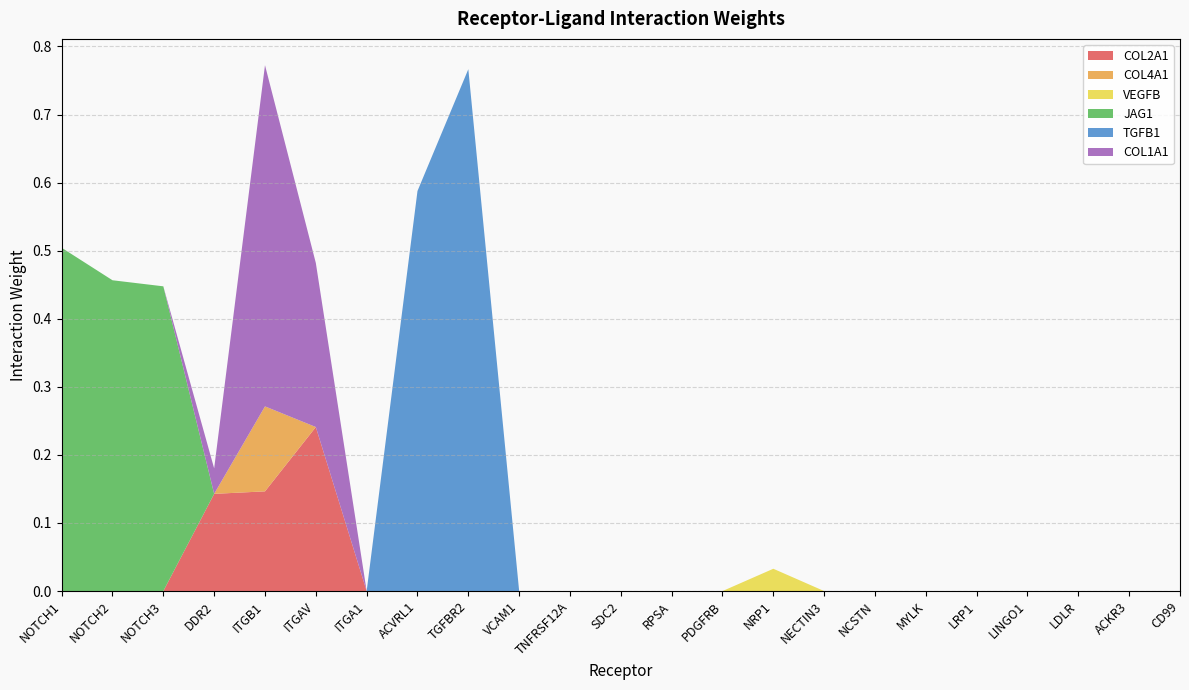

Reading left to right, list all the values displayed in this chart.

COL2A1: NOTCH1=0.0	NOTCH2=0.0	NOTCH3=0.0	DDR2=0.1	ITGB1=0.1	ITGAV=0.2	ITGA1=0.0	ACVRL1=0.0	TGFBR2=0.0	VCAM1=0.0	TNFRSF12A=0.0	SDC2=0.0	RPSA=0.0	PDGFRB=0.0	NRP1=0.0	NECTIN3=0.0	NCSTN=0.0	MYLK=0.0	LRP1=0.0	LINGO1=0.0	LDLR=0.0	ACKR3=0.0	CD99=0.0
COL4A1: NOTCH1=0.0	NOTCH2=0.0	NOTCH3=0.0	DDR2=0.0	ITGB1=0.1	ITGAV=0.0	ITGA1=0.0	ACVRL1=0.0	TGFBR2=0.0	VCAM1=0.0	TNFRSF12A=0.0	SDC2=0.0	RPSA=0.0	PDGFRB=0.0	NRP1=0.0	NECTIN3=0.0	NCSTN=0.0	MYLK=0.0	LRP1=0.0	LINGO1=0.0	LDLR=0.0	ACKR3=0.0	CD99=0.0
VEGFB: NOTCH1=0.0	NOTCH2=0.0	NOTCH3=0.0	DDR2=0.0	ITGB1=0.0	ITGAV=0.0	ITGA1=0.0	ACVRL1=0.0	TGFBR2=0.0	VCAM1=0.0	TNFRSF12A=0.0	SDC2=0.0	RPSA=0.0	PDGFRB=0.0	NRP1=0.0	NECTIN3=0.0	NCSTN=0.0	MYLK=0.0	LRP1=0.0	LINGO1=0.0	LDLR=0.0	ACKR3=0.0	CD99=0.0
JAG1: NOTCH1=0.5	NOTCH2=0.5	NOTCH3=0.4	DDR2=0.0	ITGB1=0.0	ITGAV=0.0	ITGA1=0.0	ACVRL1=0.0	TGFBR2=0.0	VCAM1=0.0	TNFRSF12A=0.0	SDC2=0.0	RPSA=0.0	PDGFRB=0.0	NRP1=0.0	NECTIN3=0.0	NCSTN=0.0	MYLK=0.0	LRP1=0.0	LINGO1=0.0	LDLR=0.0	ACKR3=0.0	CD99=0.0
TGFB1: NOTCH1=0.0	NOTCH2=0.0	NOTCH3=0.0	DDR2=0.0	ITGB1=0.0	ITGAV=0.0	ITGA1=0.0	ACVRL1=0.6	TGFBR2=0.8	VCAM1=0.0	TNFRSF12A=0.0	SDC2=0.0	RPSA=0.0	PDGFRB=0.0	NRP1=0.0	NECTIN3=0.0	NCSTN=0.0	MYLK=0.0	LRP1=0.0	LINGO1=0.0	LDLR=0.0	ACKR3=0.0	CD99=0.0
COL1A1: NOTCH1=0.0	NOTCH2=0.0	NOTCH3=0.0	DDR2=0.0	ITGB1=0.5	ITGAV=0.2	ITGA1=0.0	ACVRL1=0.0	TGFBR2=0.0	VCAM1=0.0	TNFRSF12A=0.0	SDC2=0.0	RPSA=0.0	PDGFRB=0.0	NRP1=0.0	NECTIN3=0.0	NCSTN=0.0	MYLK=0.0	LRP1=0.0	LINGO1=0.0	LDLR=0.0	ACKR3=0.0	CD99=0.0